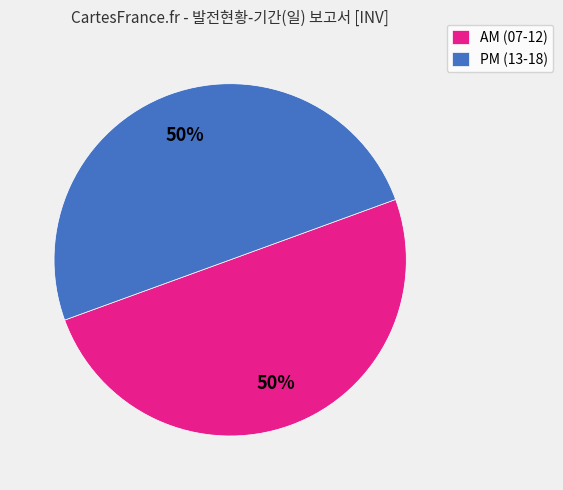

What is the ratio of the value at PM (13-18) to the value at AM (07-12)?

1.0